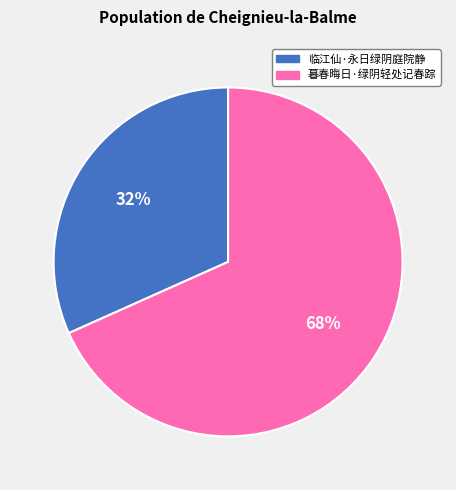

Which slice is the smallest?

临江仙·永日绿阴庭院静